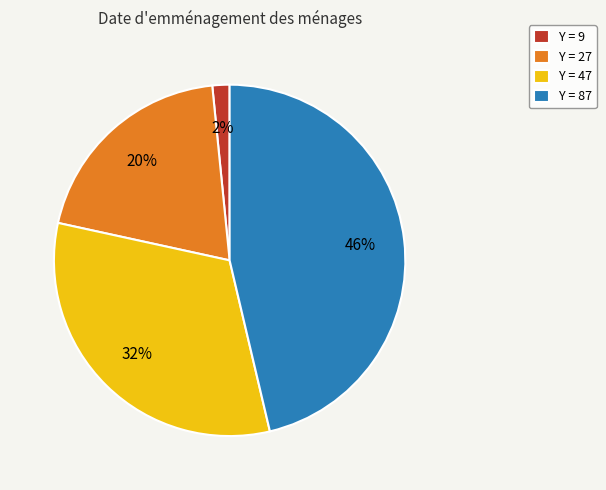

Which category has the biggest portion of the pie?

Y = 87